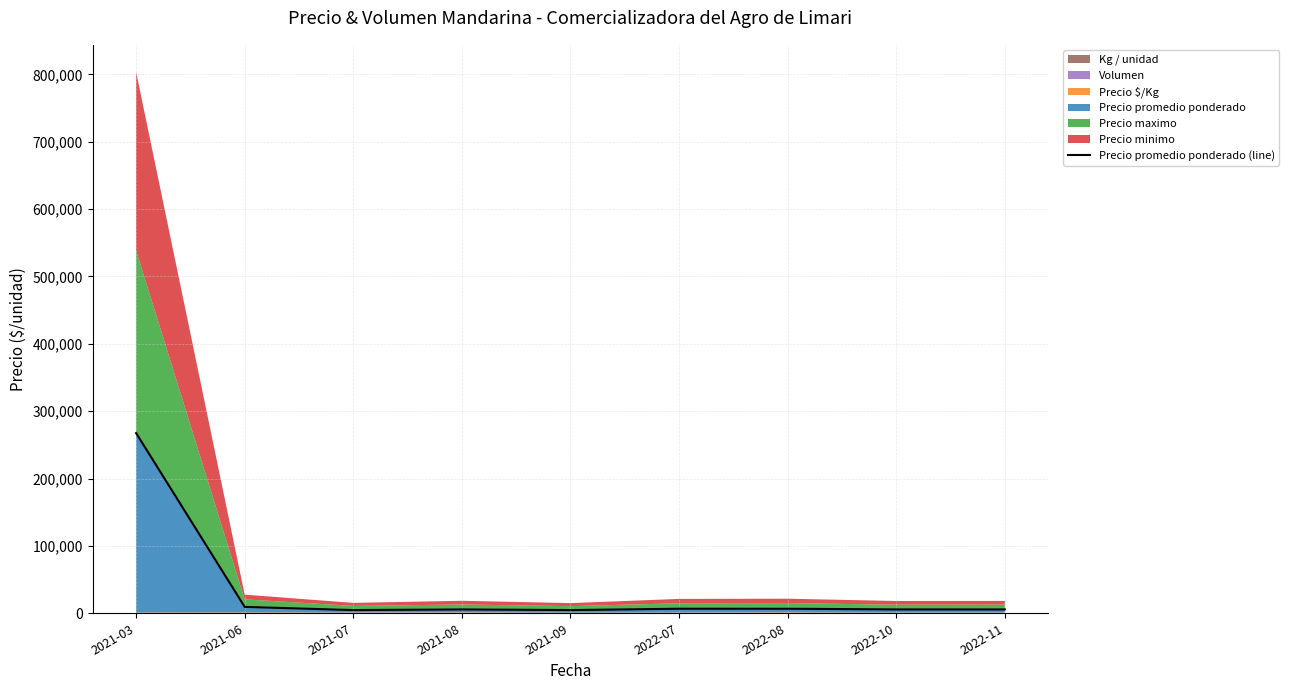

What is the label of the 7th point from the left?

2022-08